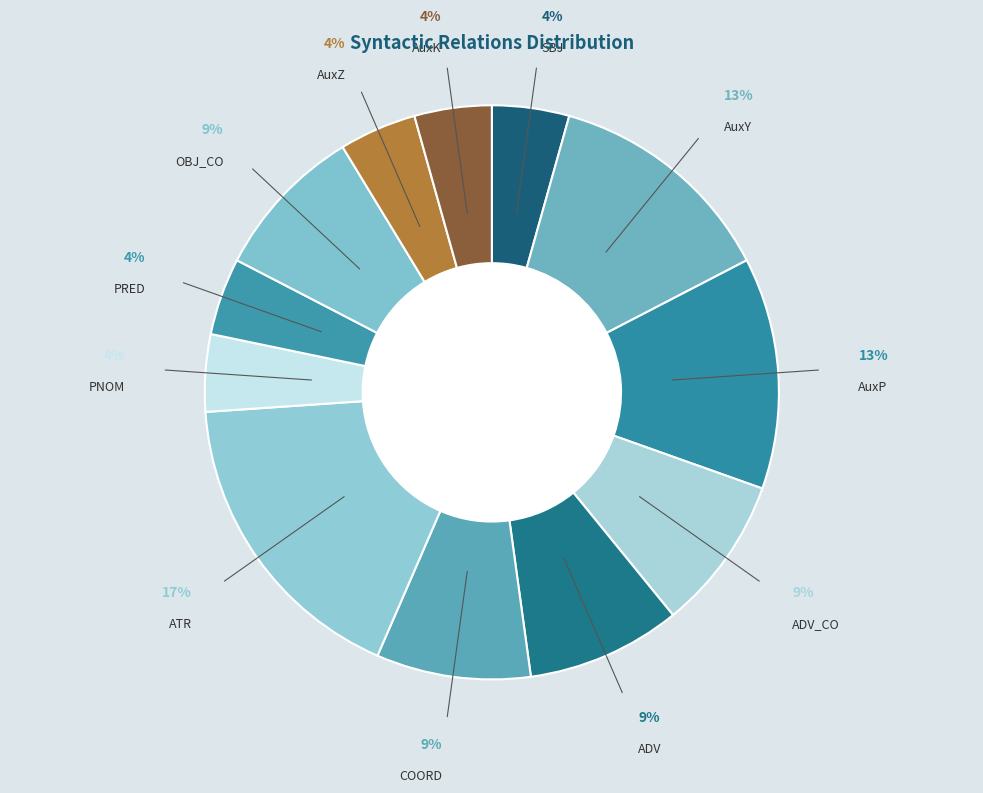

Which has a higher value, AuxK or AuxY?

AuxY